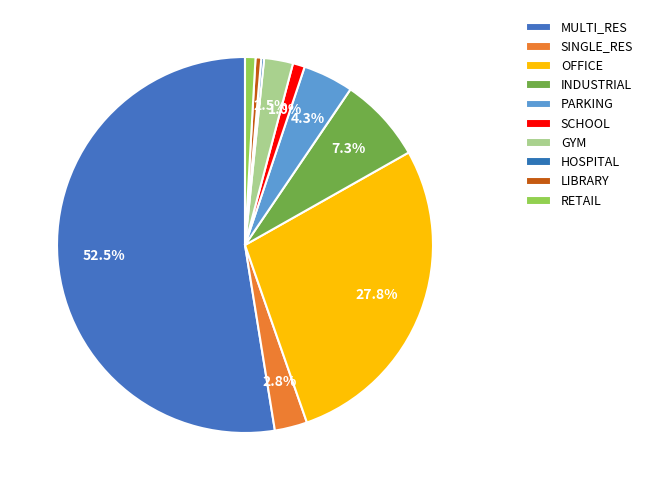

What percentage do OFFICE and GYM together represent?

30.3%